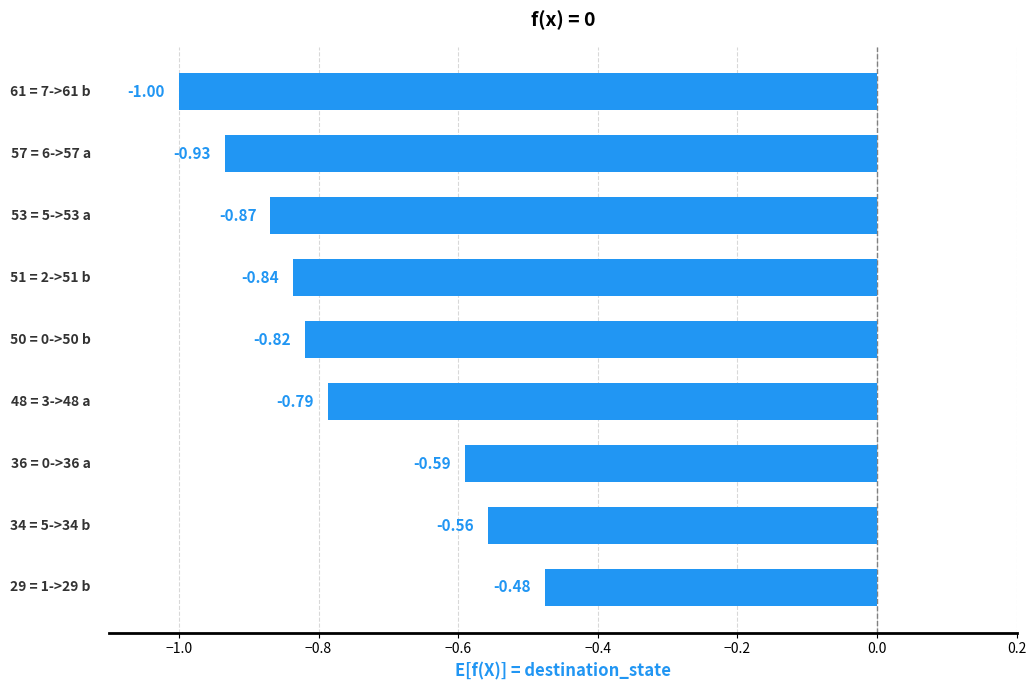

What is the sum of all values?

-6.9